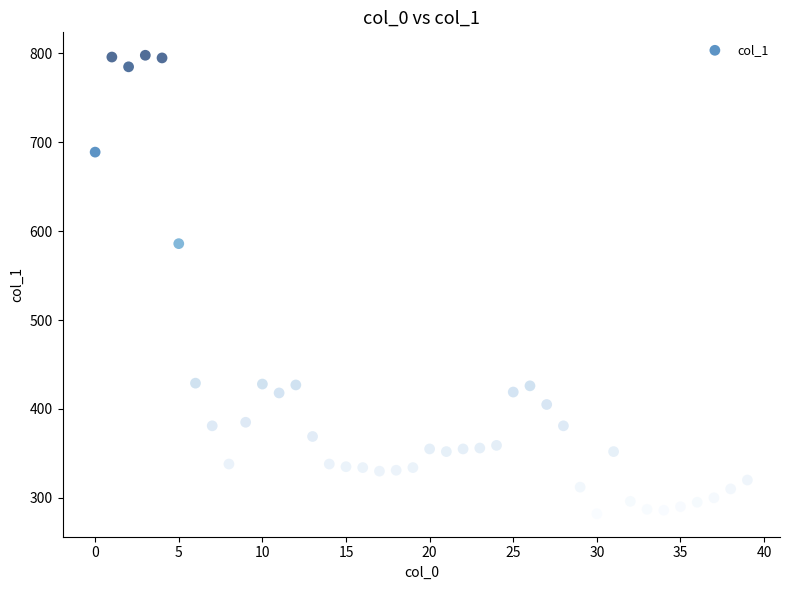

What is the range of Y values (max minus min)?

516